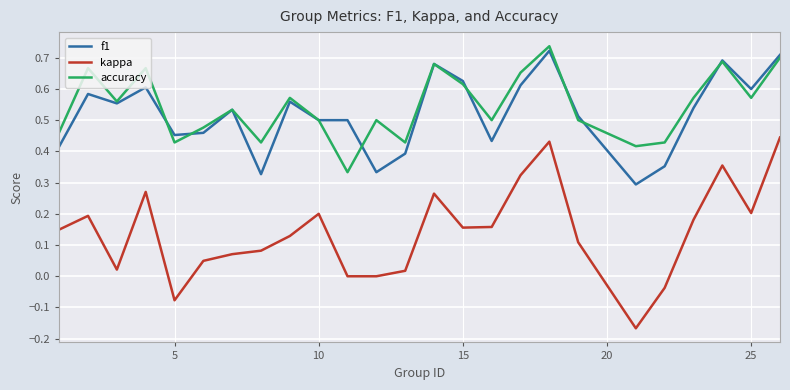

True or false: accuracy and kappa cross at least once.

False